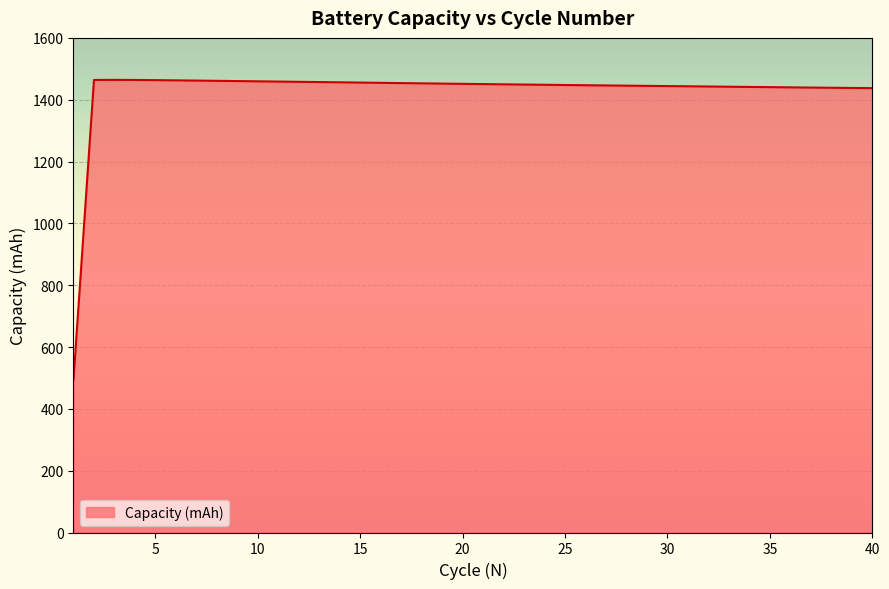

What is the greatest value displayed?

1464.2